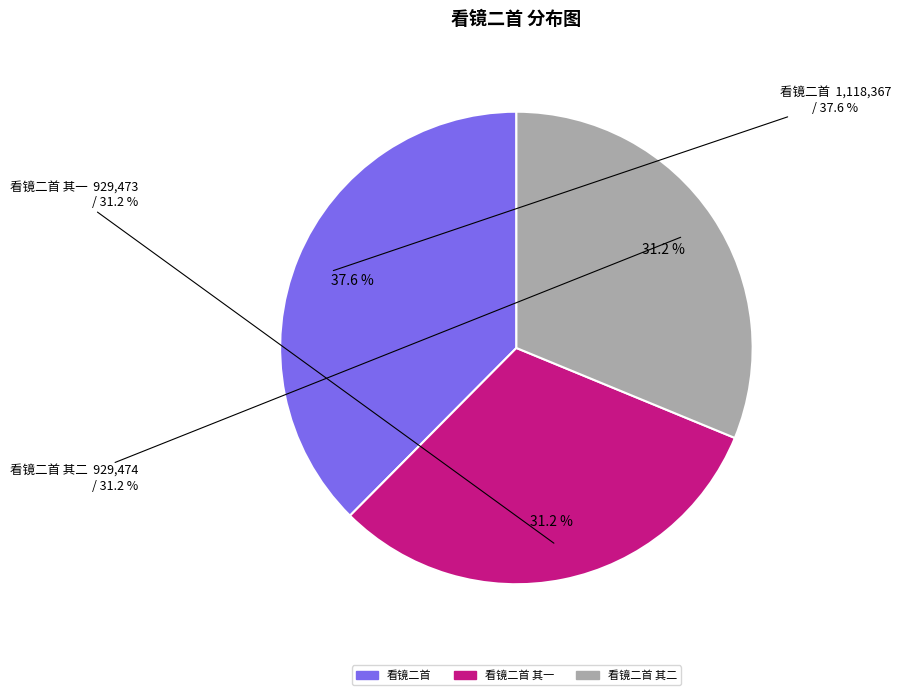

Which has a higher value, 看镜二首 其一 or 看镜二首?

看镜二首